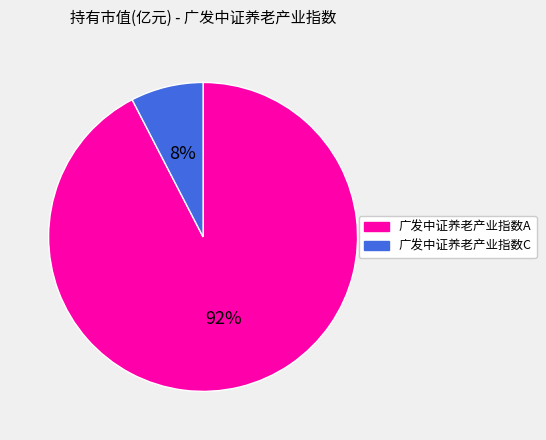

Count the number of slices in the pie.

2